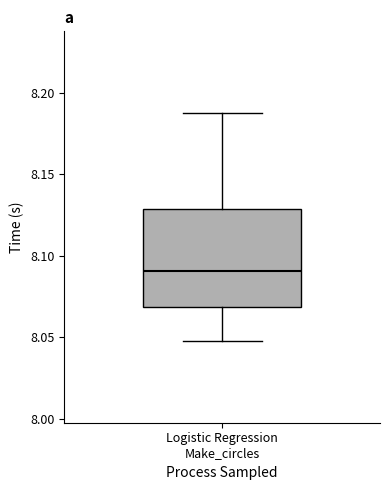

Where does the median line of the box for Logistic Regression Make_circles sit on the y-axis? The values are not printed on the chart, so give them approximately, as read against the axis.

8.09